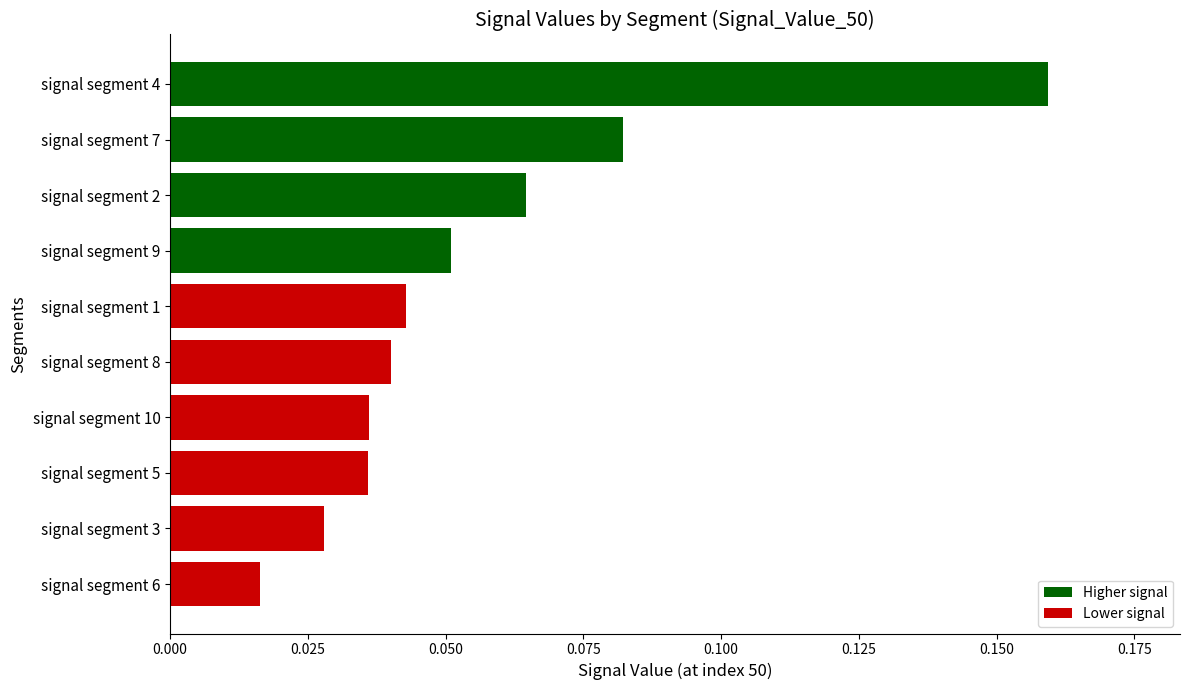

What is the sum of all values?

0.6